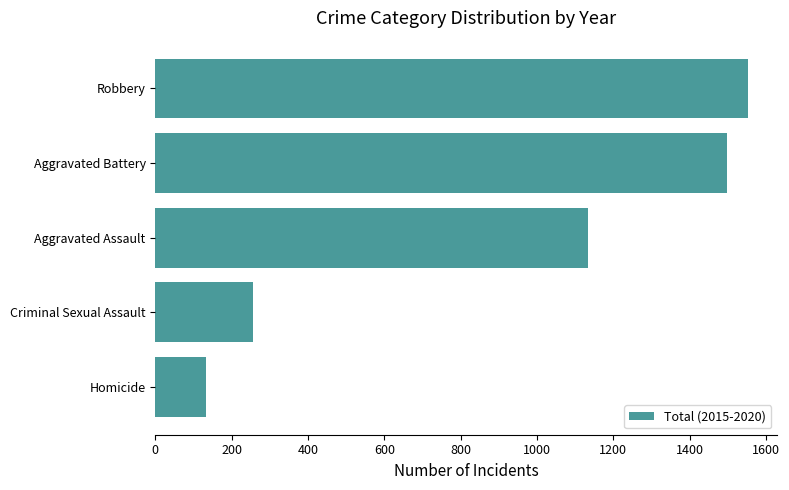

Reading bottom to top, extract all data points from this chart.

Homicide=132	Criminal Sexual Assault=255	Aggravated Assault=1134	Aggravated Battery=1498	Robbery=1552